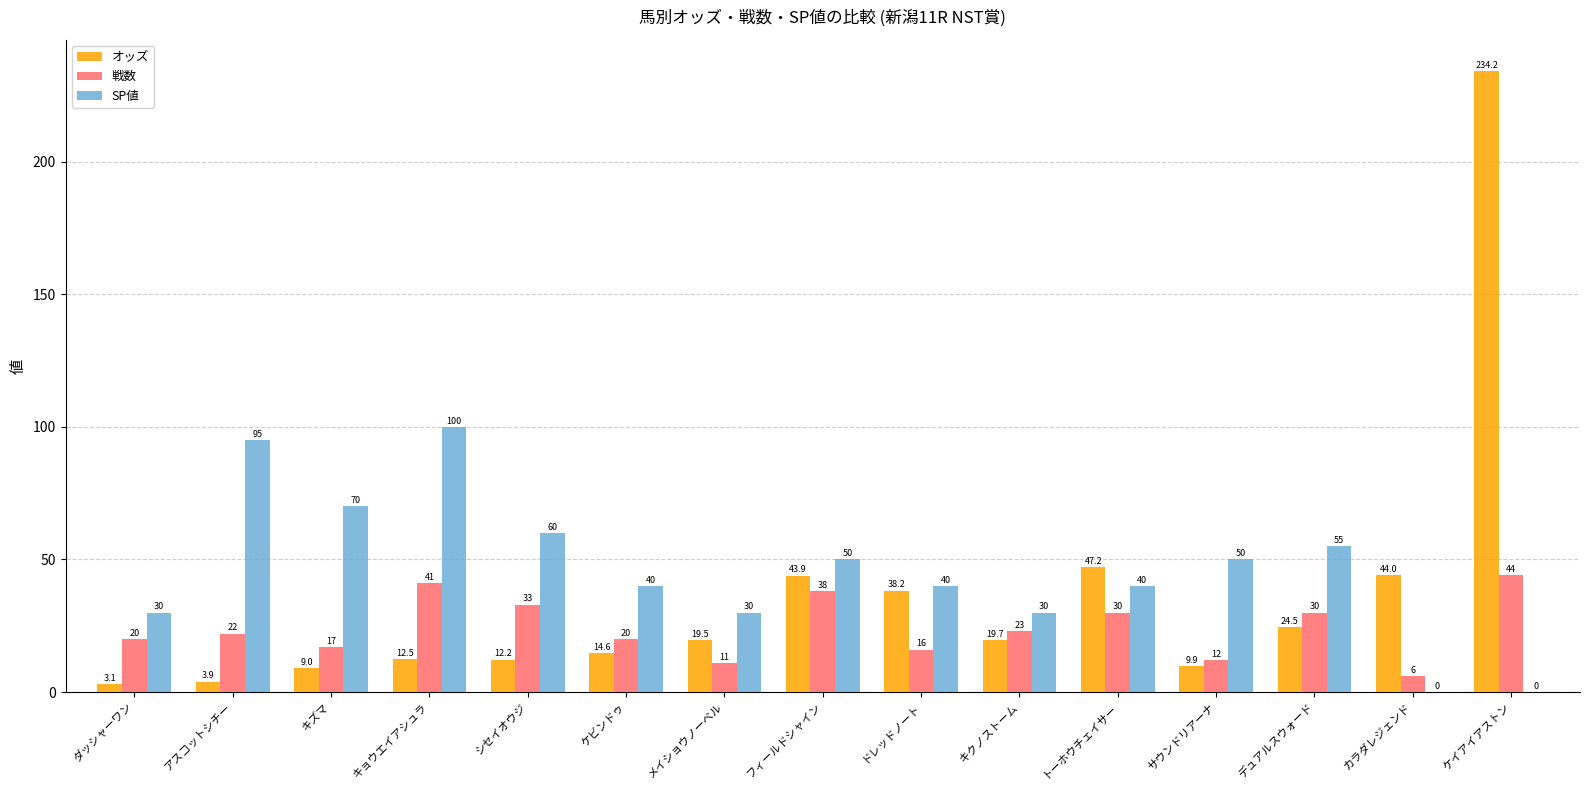

Between キョウエイアシュラ and サウンドリアーナ, which series saw the biggest shift?

SP値